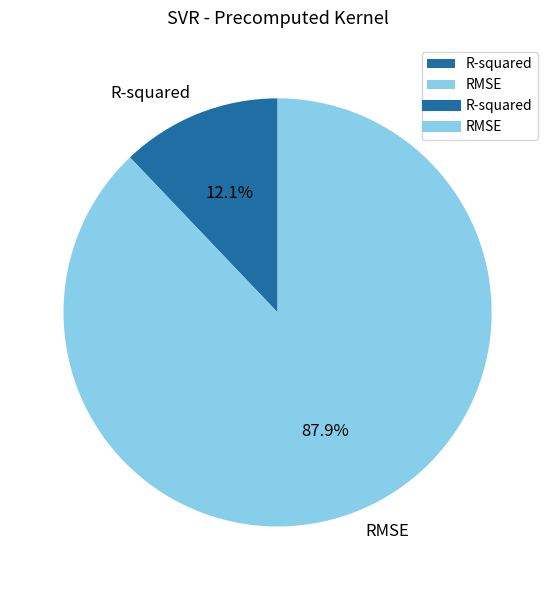

True or false: RMSE accounts for 99% of the total.

False